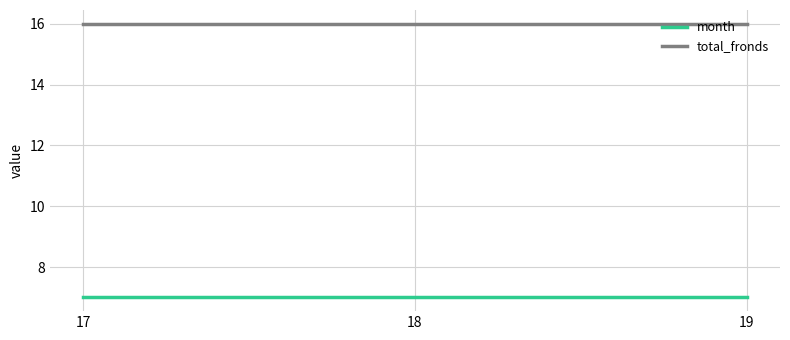

Reading right to left, what are all the values shown in this chart?

month: 19=7	18=7	17=7
total_fronds: 19=16	18=16	17=16